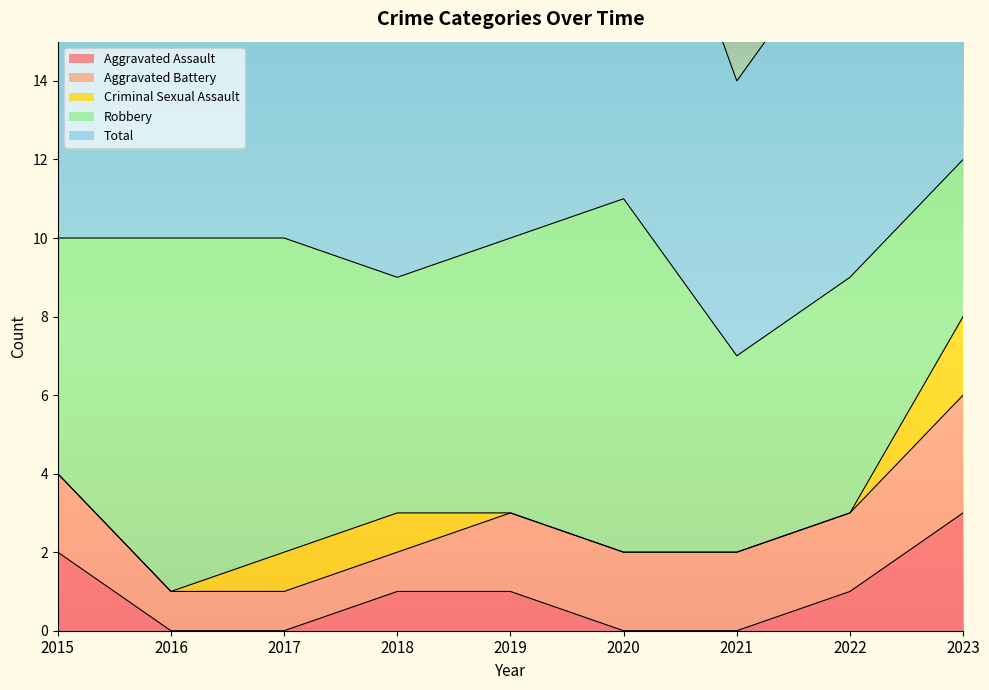

Between 2015 and 2020, which is larger?

2015